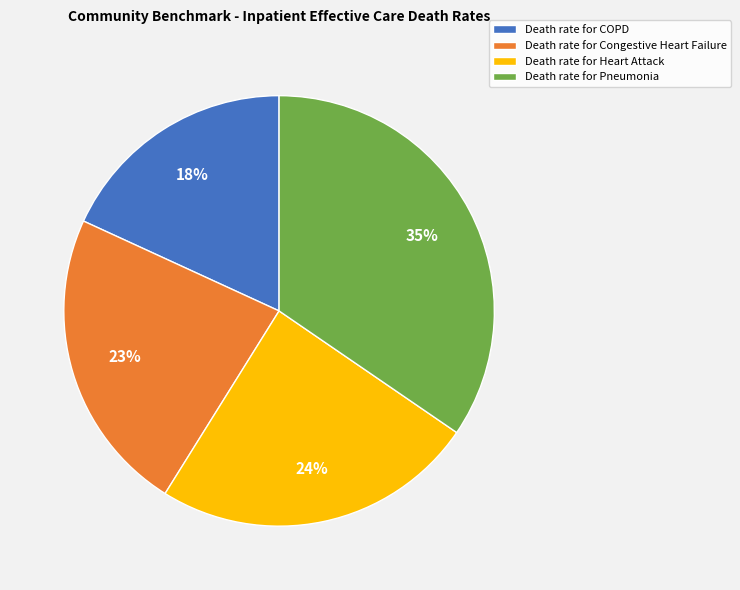

To the nearest percent, what is the average slice percentage?

25%